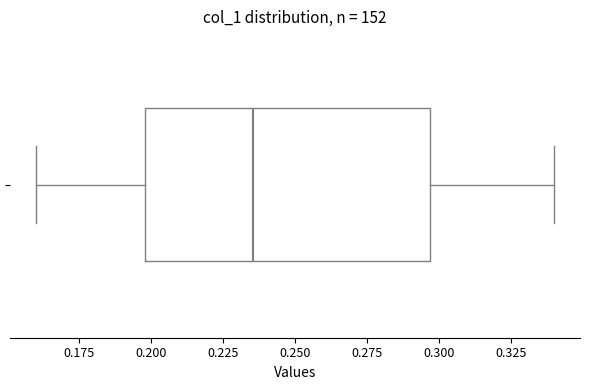

Where does the median line of the box sit on the x-axis? The values are not printed on the chart, so give them approximately, as read against the axis.

0.235